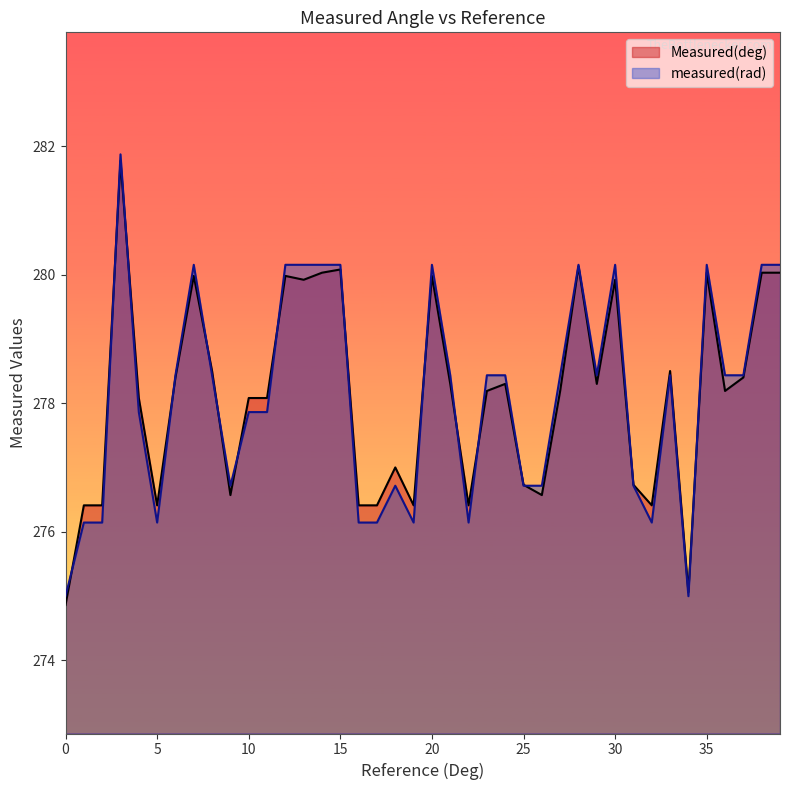

Rank the series by their maximum value, from lowest to highest.

Measured(deg), measured(rad)